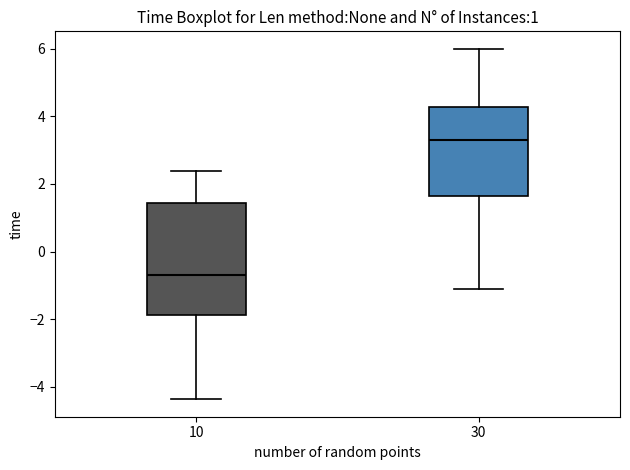

Comparing the boxes themselves (not the whiskers), which one is the tallest?

10